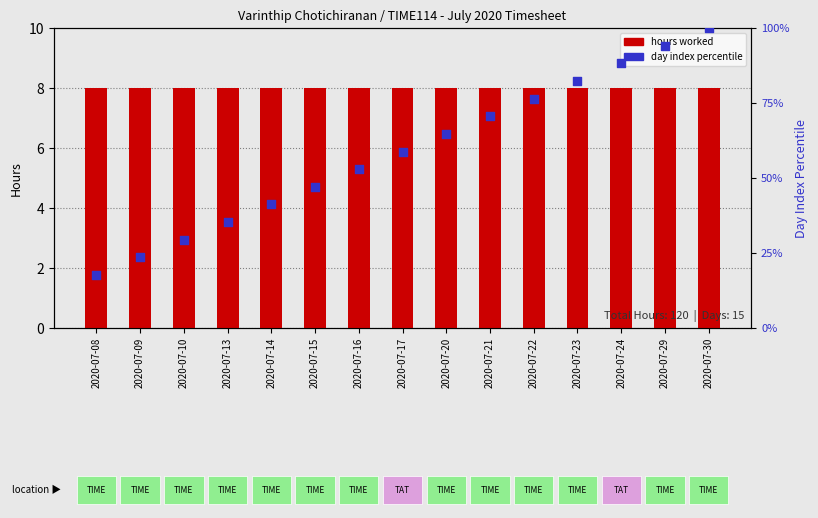

Which series contains the lowest Y value?

hours worked